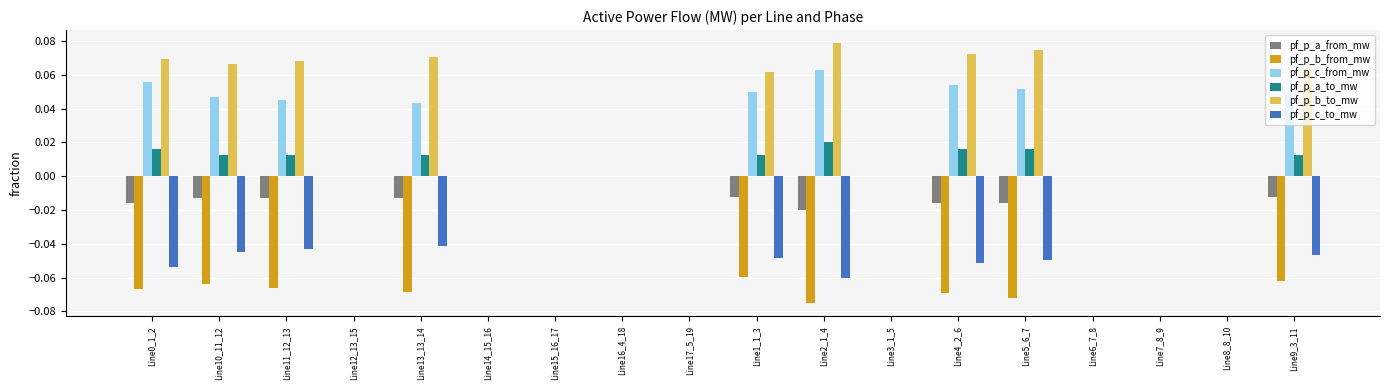

How many data points does each series have?

18